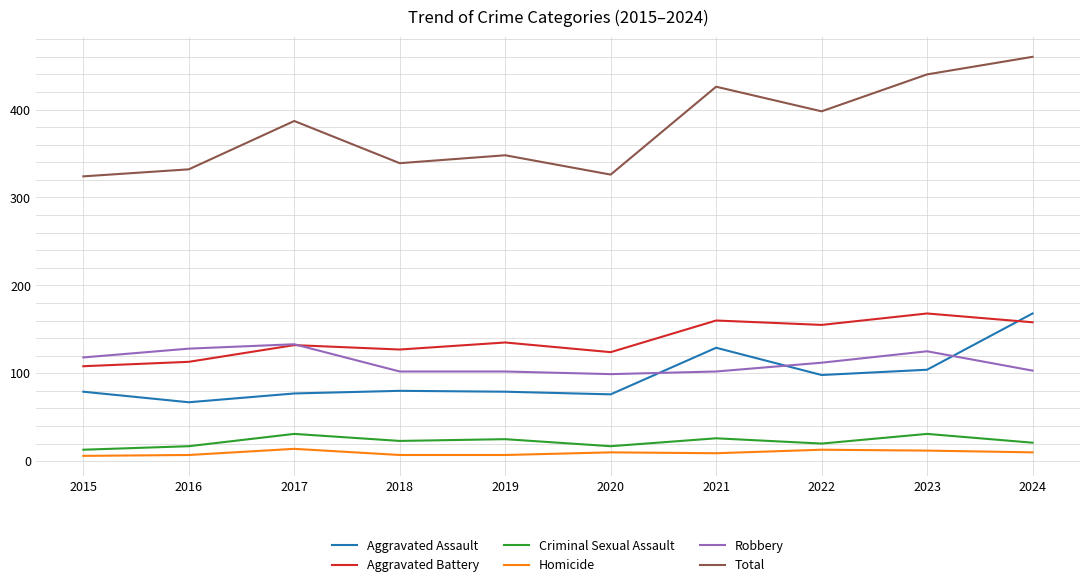

The value of Criminal Sexual Assault at 2022 is 20. True or false?

True